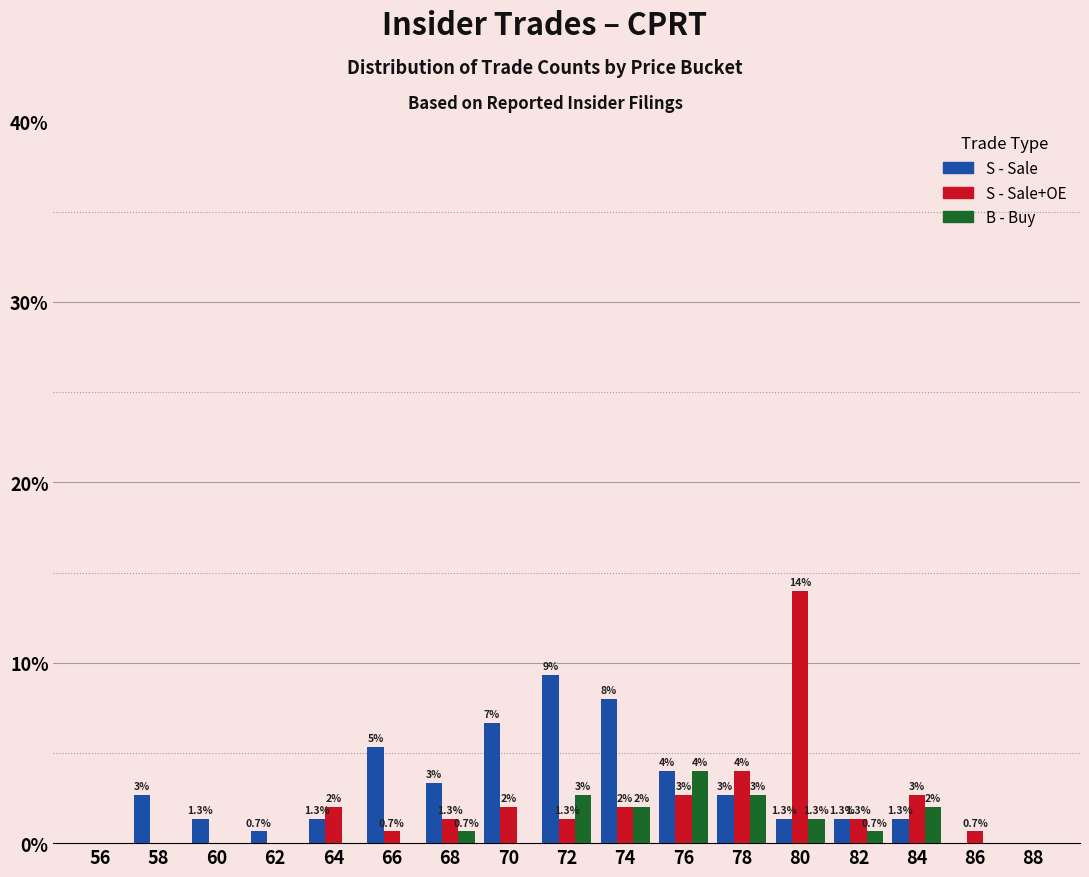

At which category is the sum across all series the highest?

80